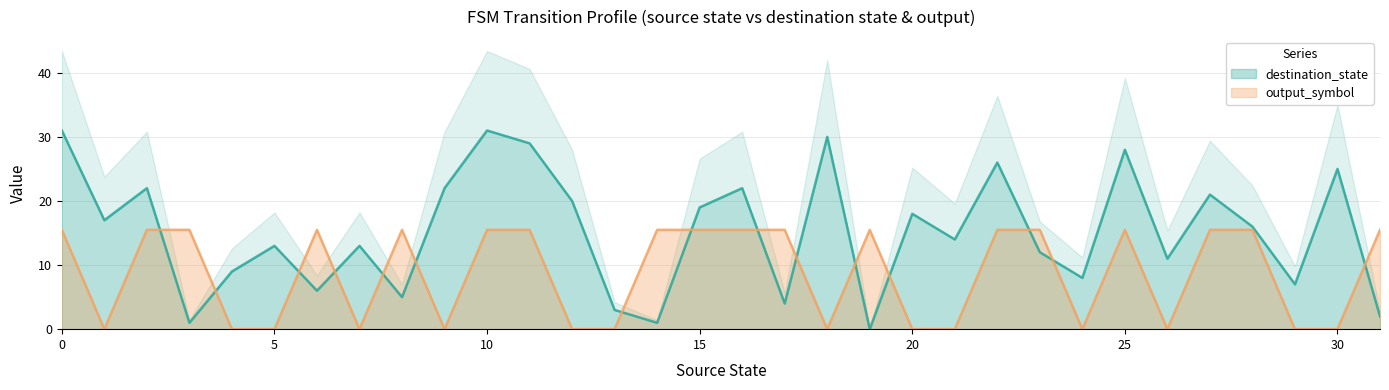

In output_symbol, how many points are lower than both neighbors (excluding endpoints)?

6